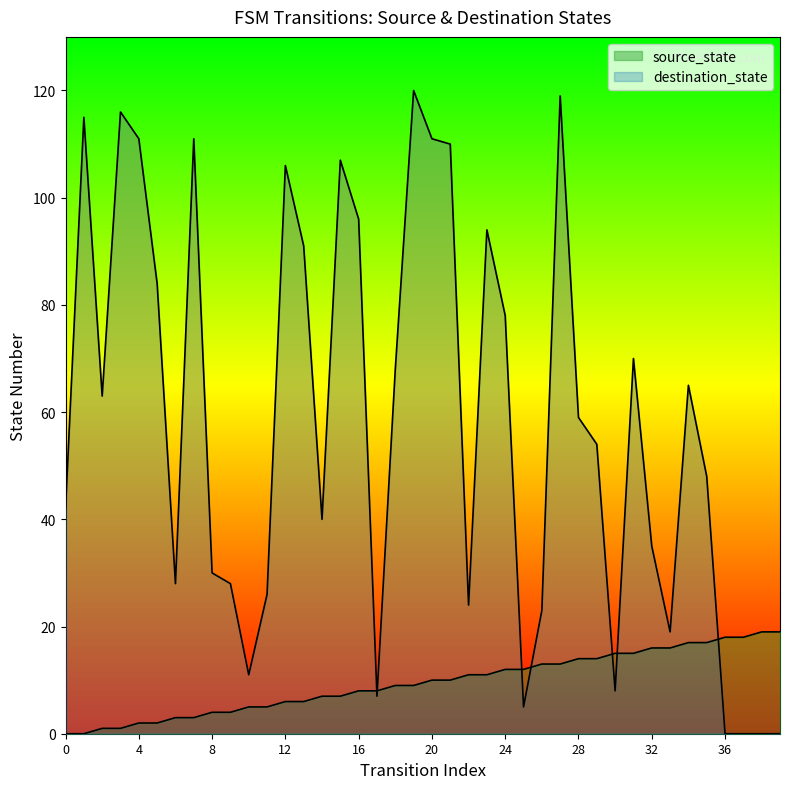

The destination_state series shows 174 at 4. True or false?

False